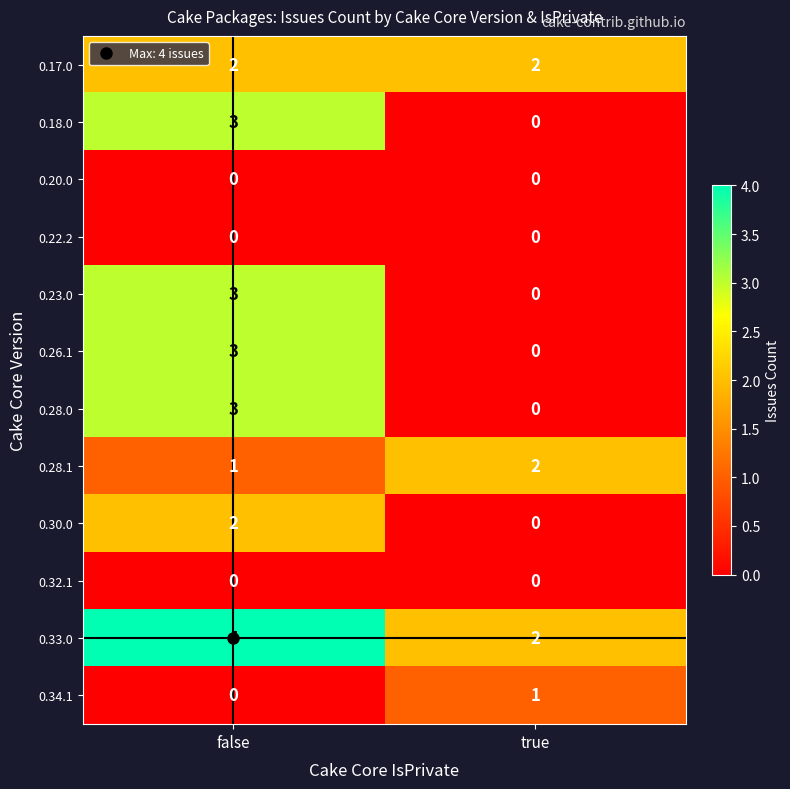

The value of 0.20.0 at true is 0. True or false?

True